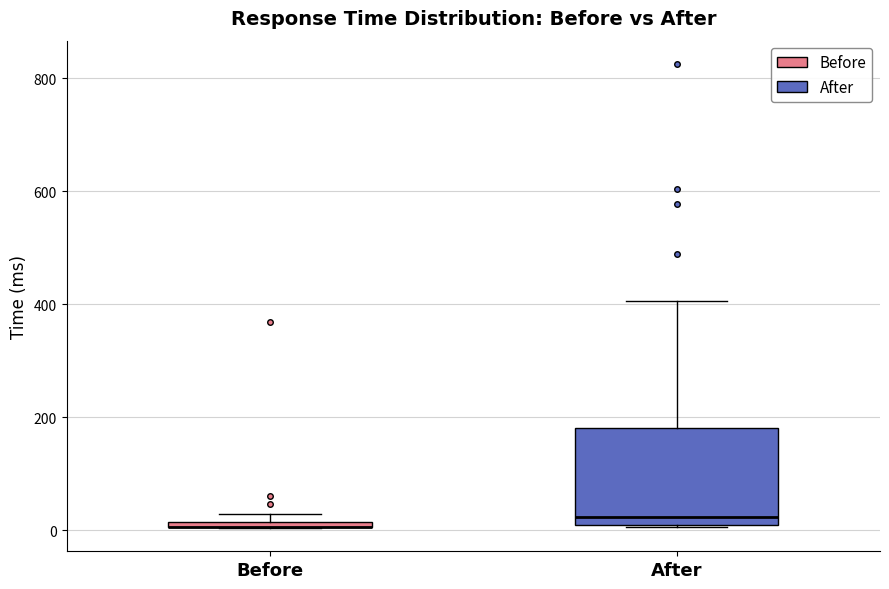

Which box is the tallest, from its lower edge to its upper edge?

After